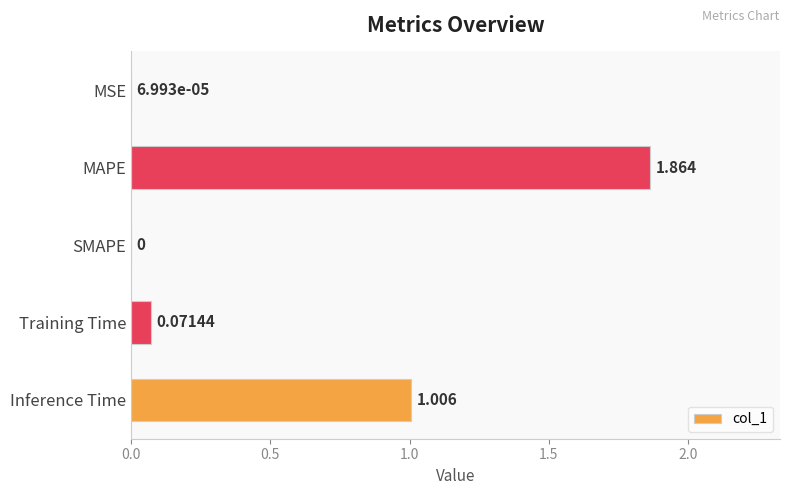

At which label is the value closest to 0?

SMAPE